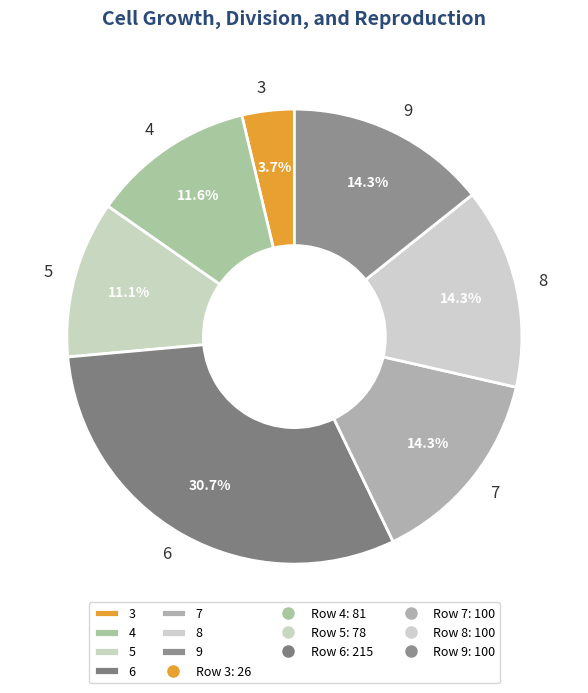

What percentage is the 5 slice, to the nearest percent?

11%